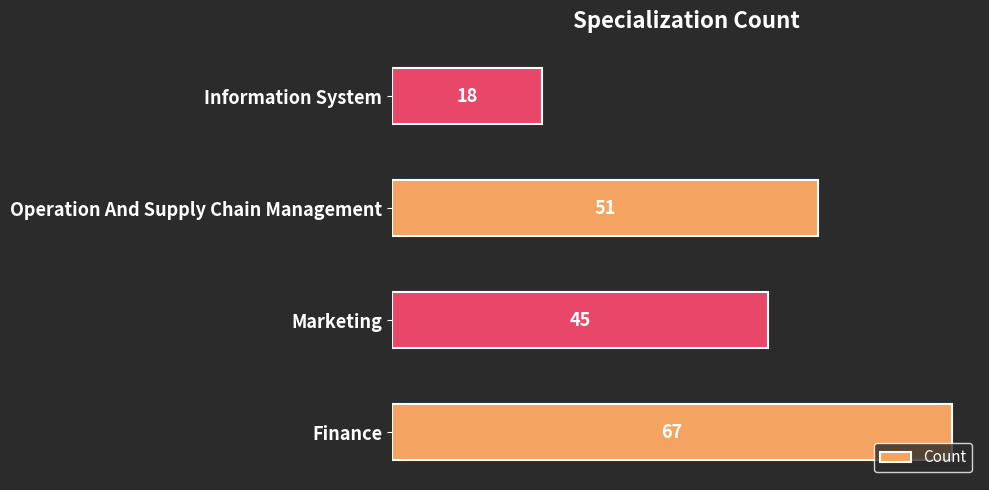

Reading top to bottom, extract all data points from this chart.

Information System=18	Operation And Supply Chain Management=51	Marketing=45	Finance=67